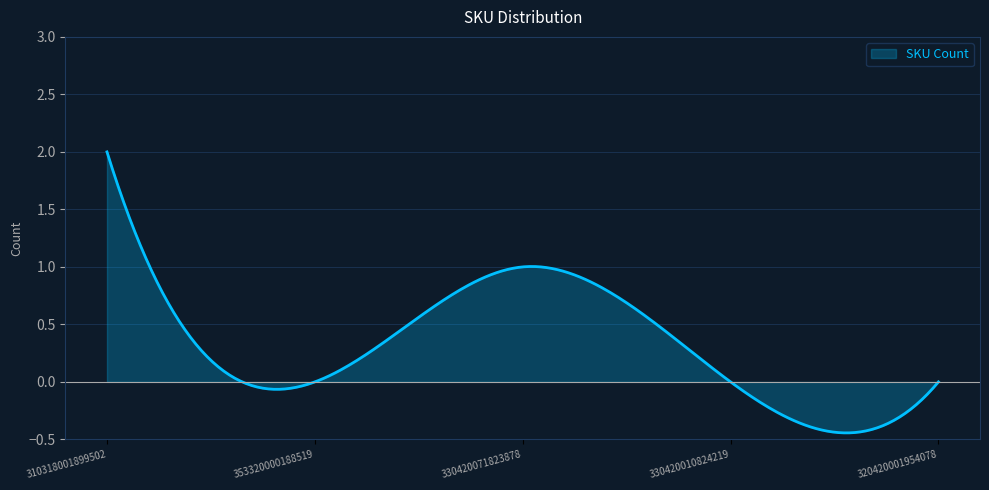

What is the greatest value displayed?

2.0